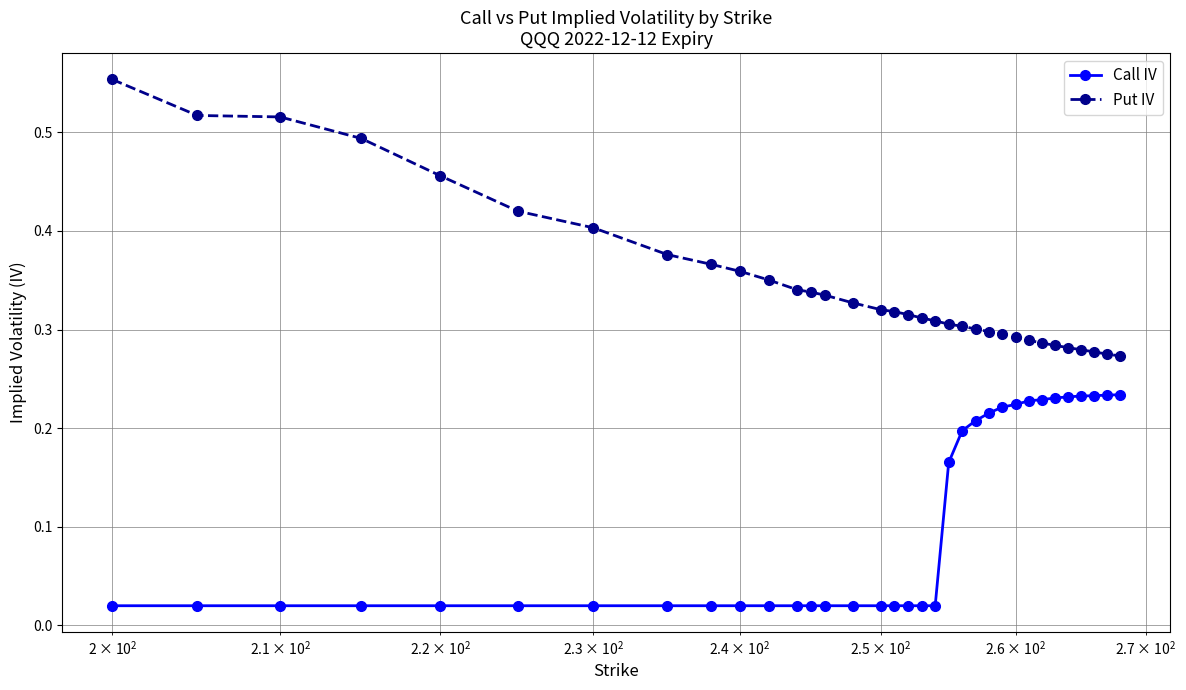

How many lines are shown in the chart?

2